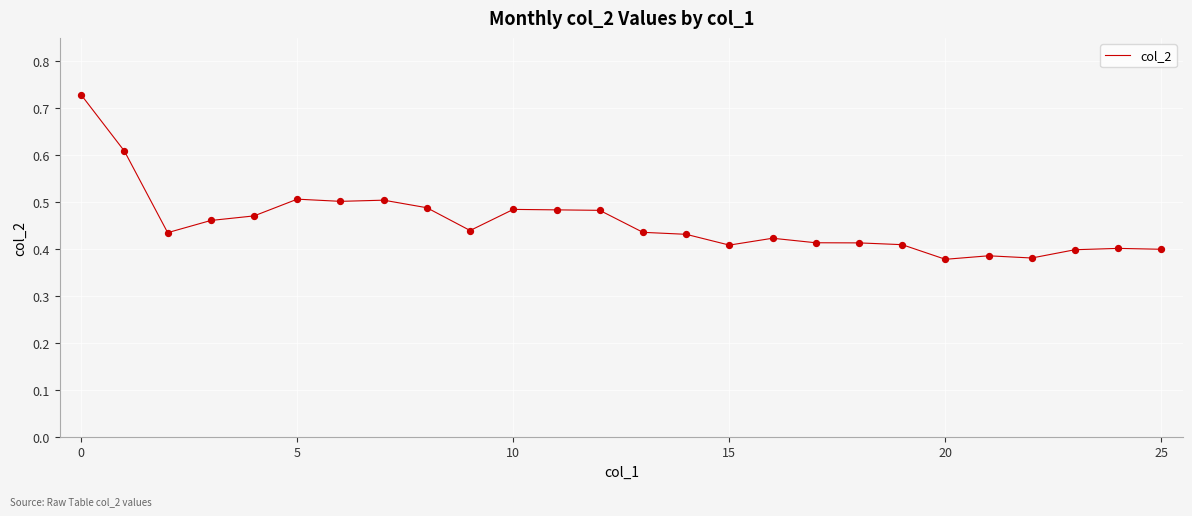

How many lines are shown in the chart?

1